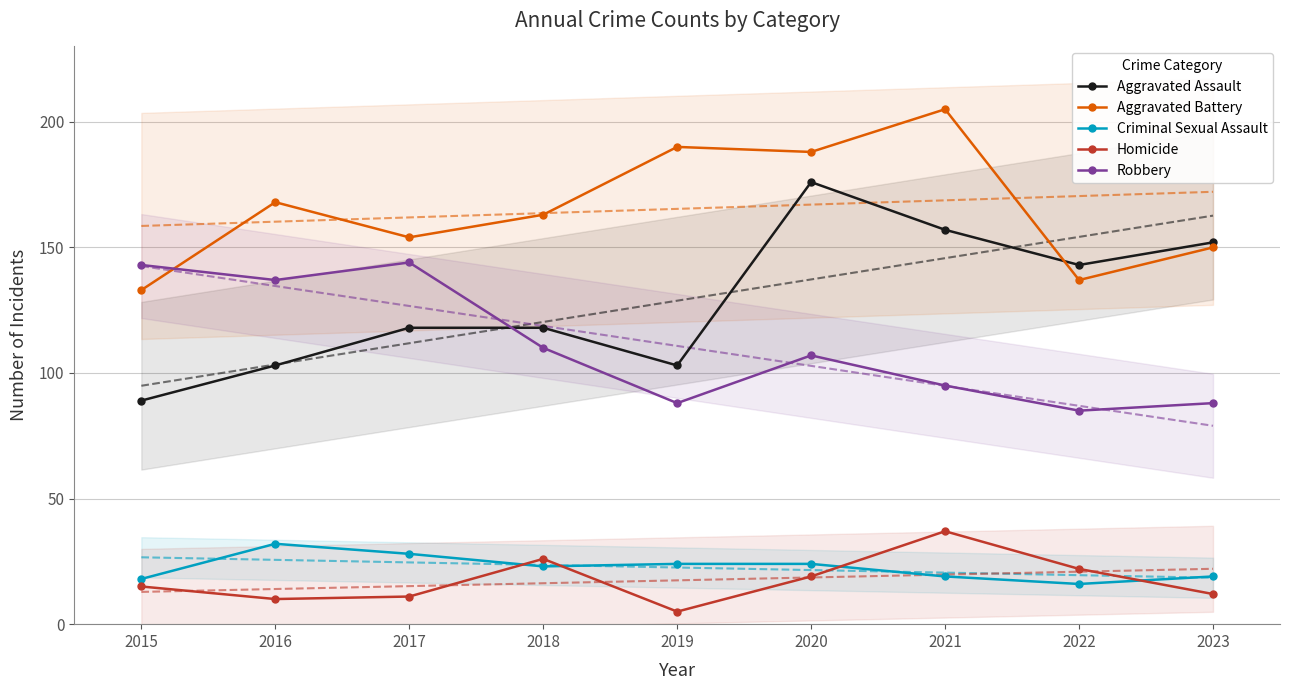

What is the highest value of the Criminal Sexual Assault series?

32